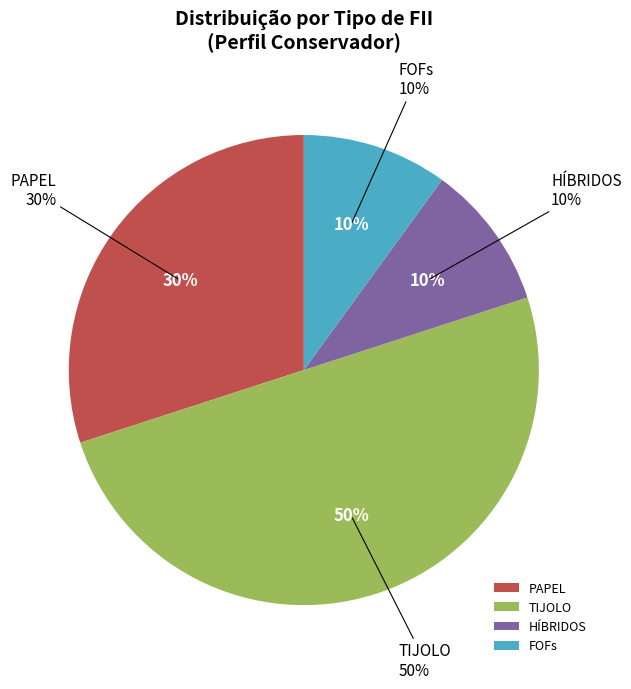

Which category has the smallest portion of the pie?

HÍBRIDOS